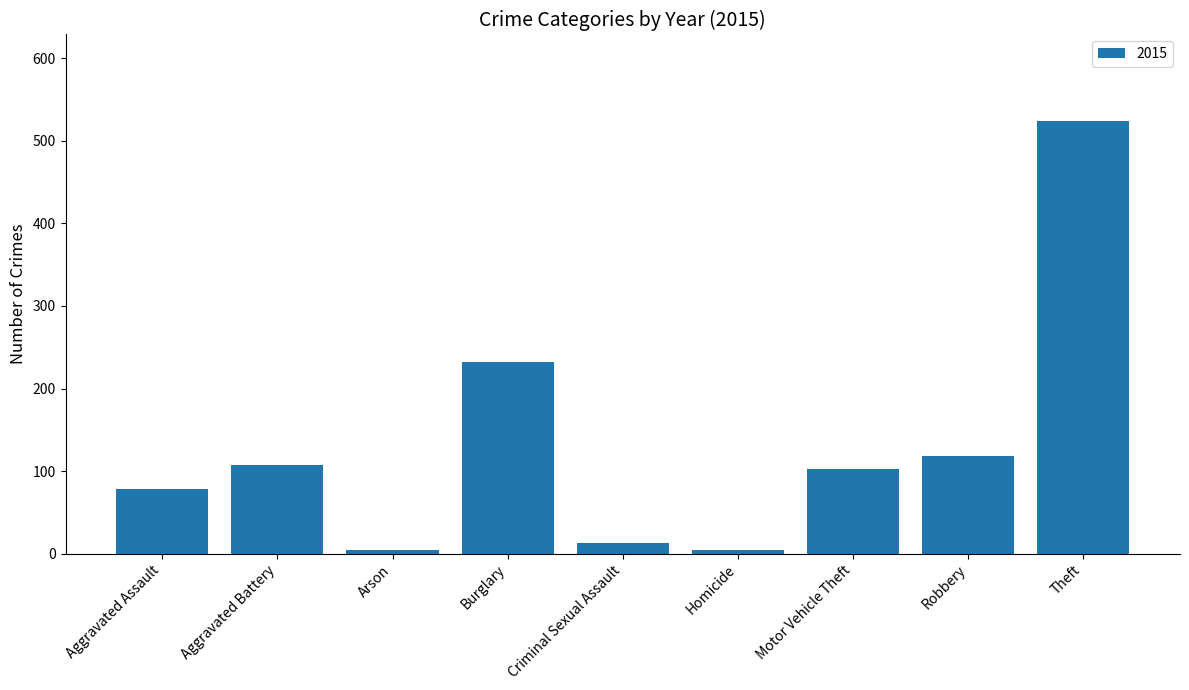

Which has a higher value, Robbery or Arson?

Robbery